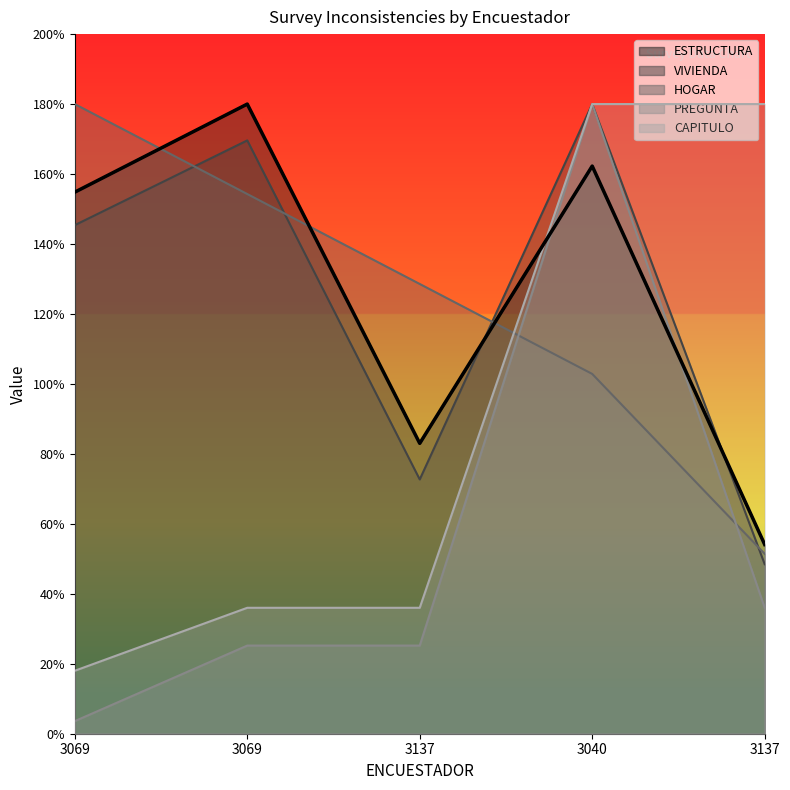

What is the label of the 5th point from the left?

3137